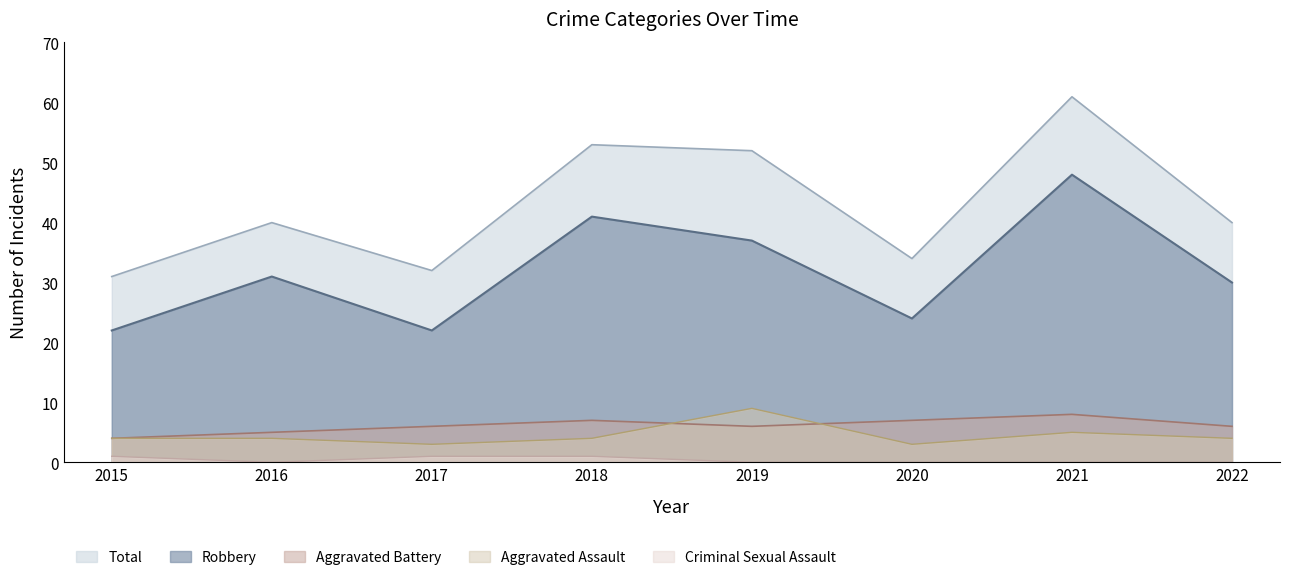

Reading left to right, list all the values displayed in this chart.

Aggravated Assault: 2015=4	2016=4	2017=3	2018=4	2019=9	2020=3	2021=5	2022=4
Aggravated Battery: 2015=4	2016=5	2017=6	2018=7	2019=6	2020=7	2021=8	2022=6
Criminal Sexual Assault: 2015=1	2016=0	2017=1	2018=1	2019=0	2020=0	2021=0	2022=0
Robbery: 2015=22	2016=31	2017=22	2018=41	2019=37	2020=24	2021=48	2022=30
Total: 2015=31	2016=40	2017=32	2018=53	2019=52	2020=34	2021=61	2022=40